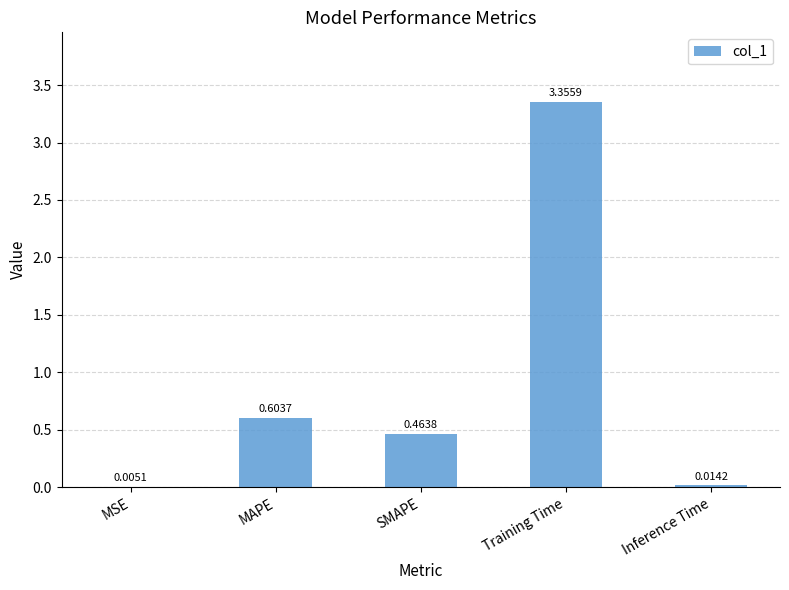

Between MSE and MAPE, which is larger?

MAPE